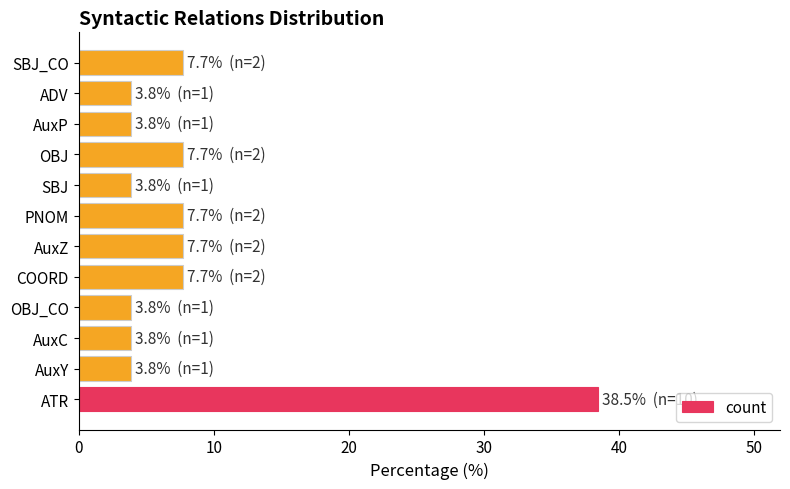

Is it true that the value at OBJ is 7.7?

True